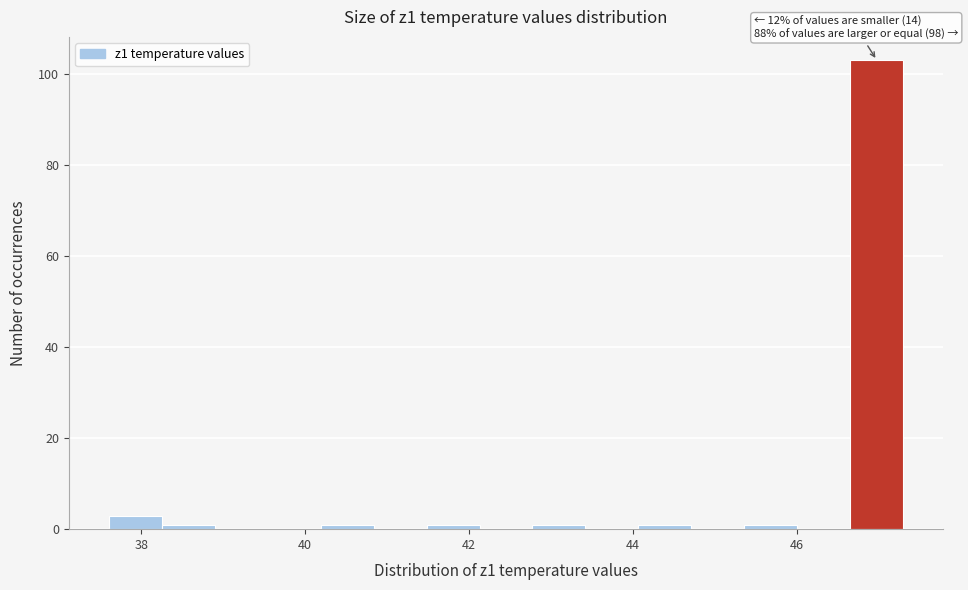

Around what value on the x-axis is the tallest bar? Give the approximate position of its centre, as read against the axis.

47.0